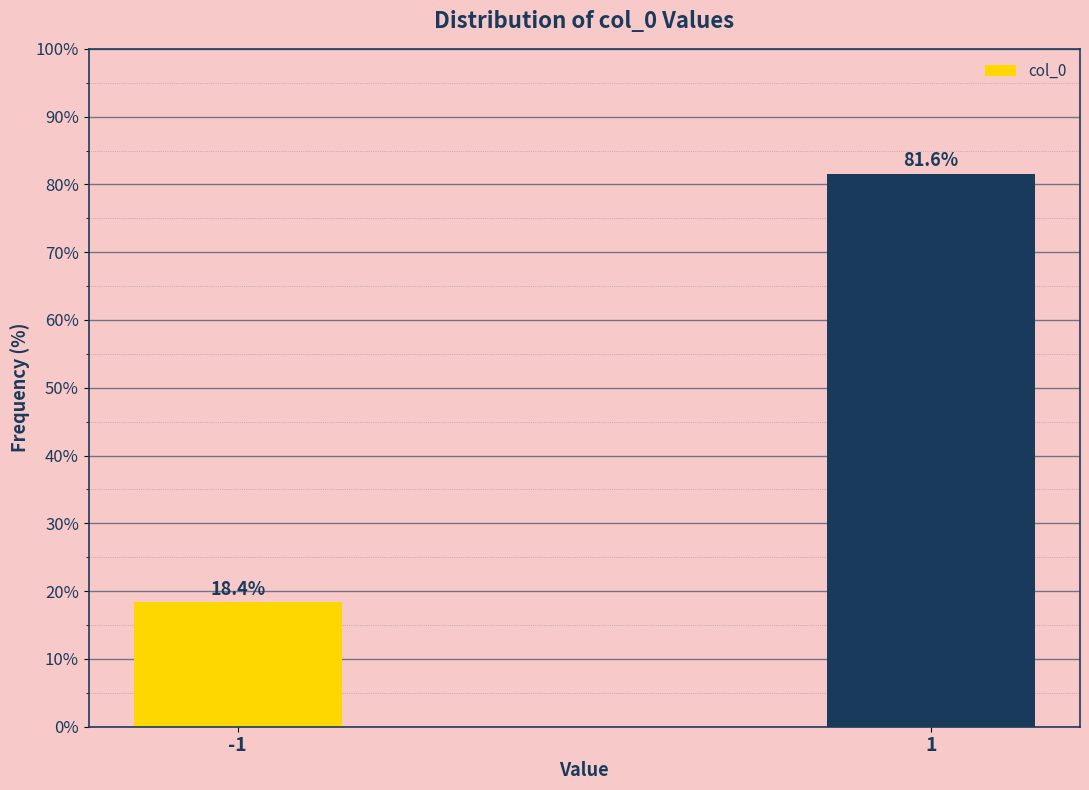

Reading right to left, transcribe all the data shown in this chart.

81.6	18.4